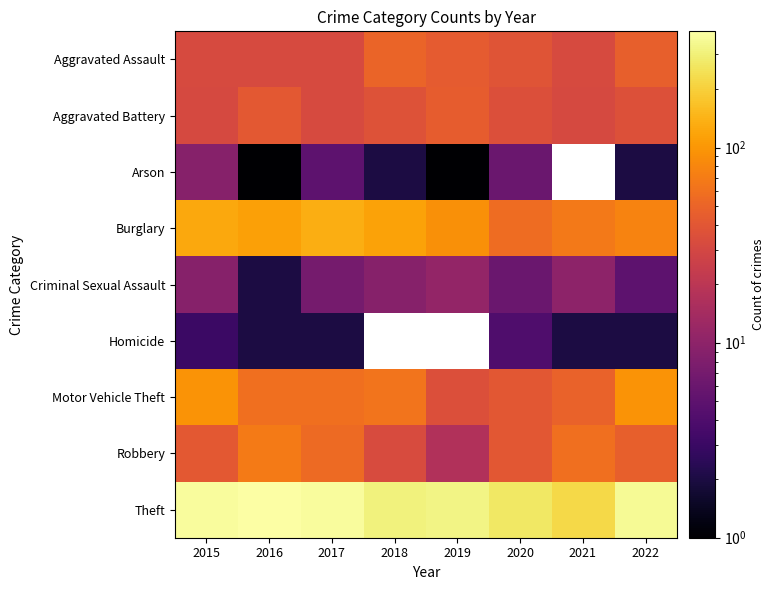

Which series has the largest total across all categories?

Theft